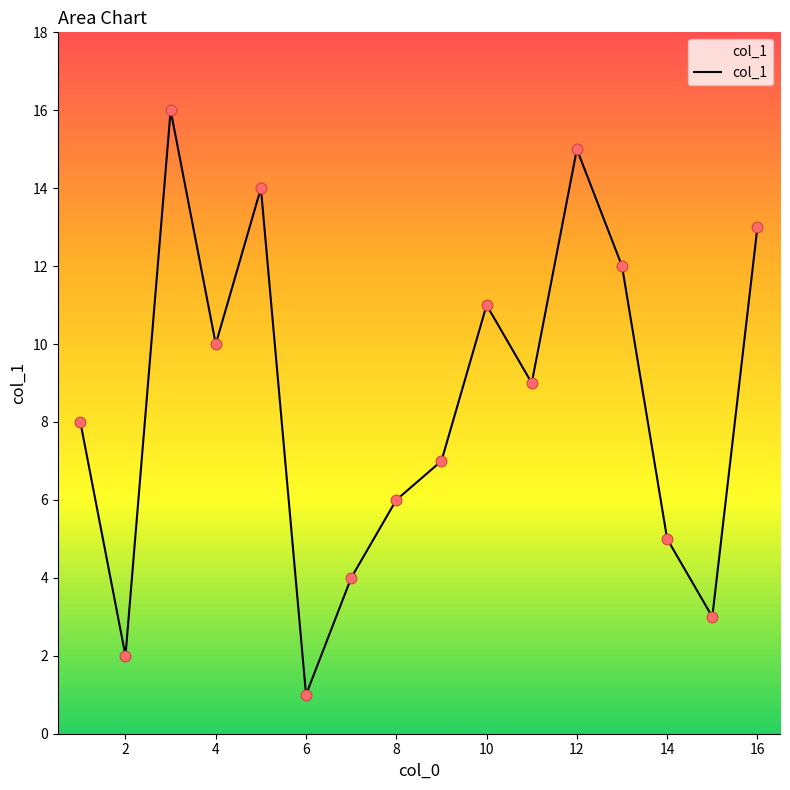

What is the maximum value shown in the chart?

16